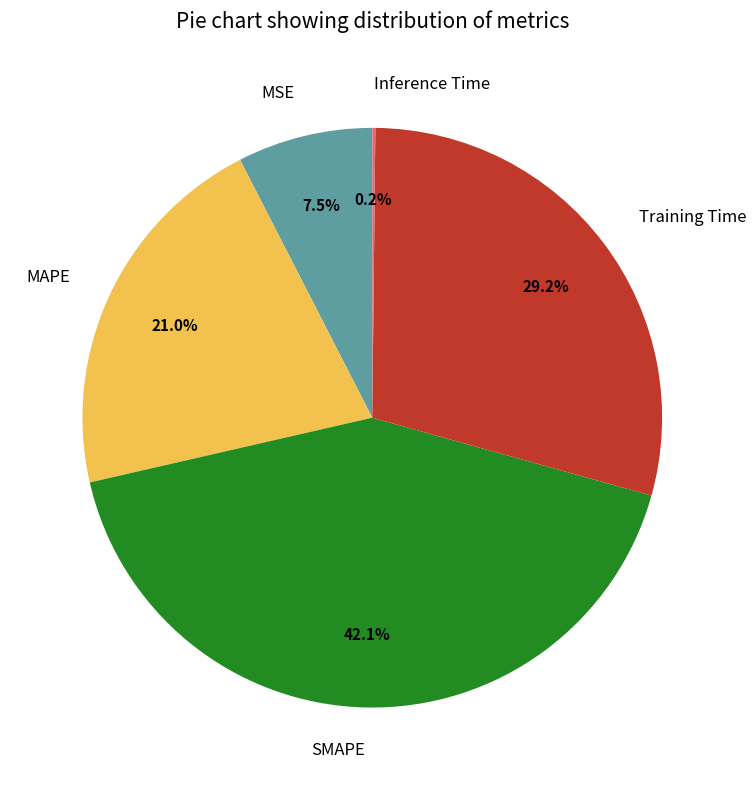

Which category has the biggest portion of the pie?

SMAPE